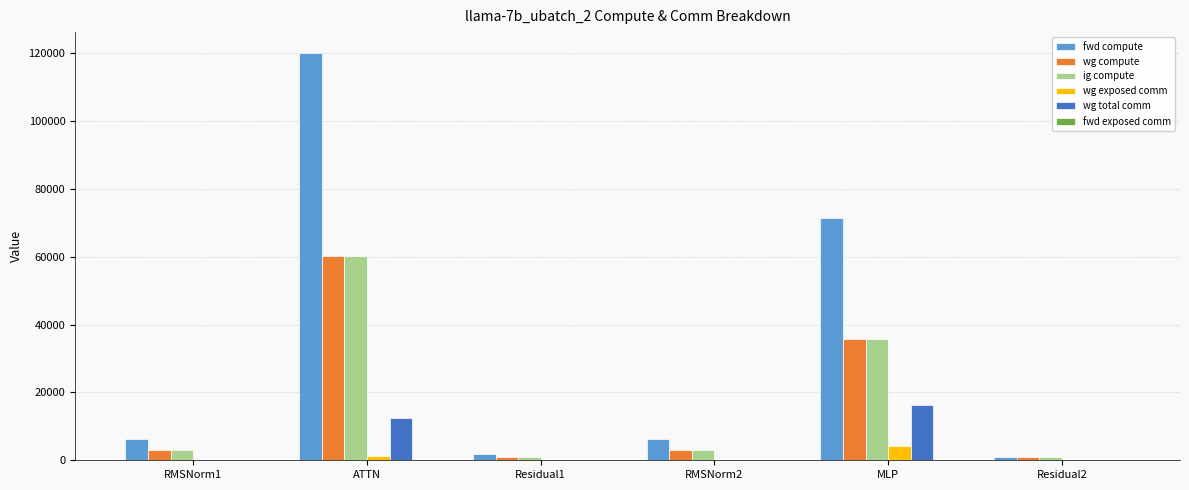

Is the value of wg exposed comm at Residual2 greater than the value of fwd compute at RMSNorm1?

No